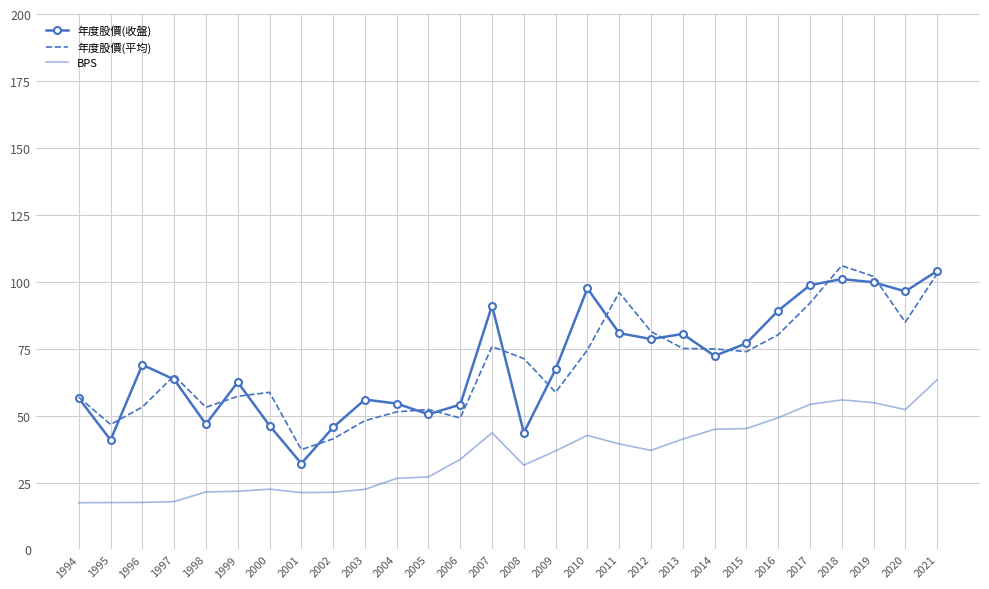

What is the sum of the BPS values at 1998 and 2012?

58.5